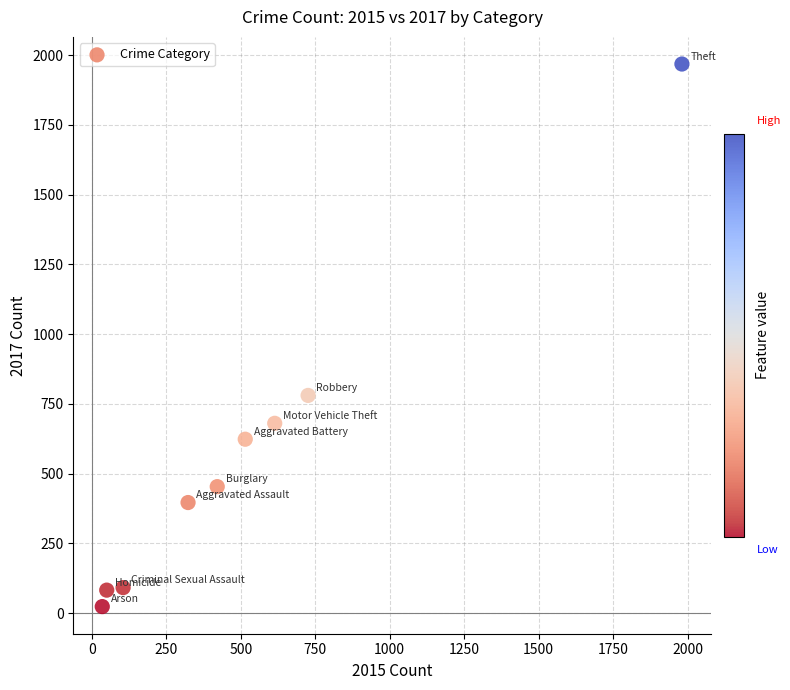

What is the range of Y values (max minus min)?

1945